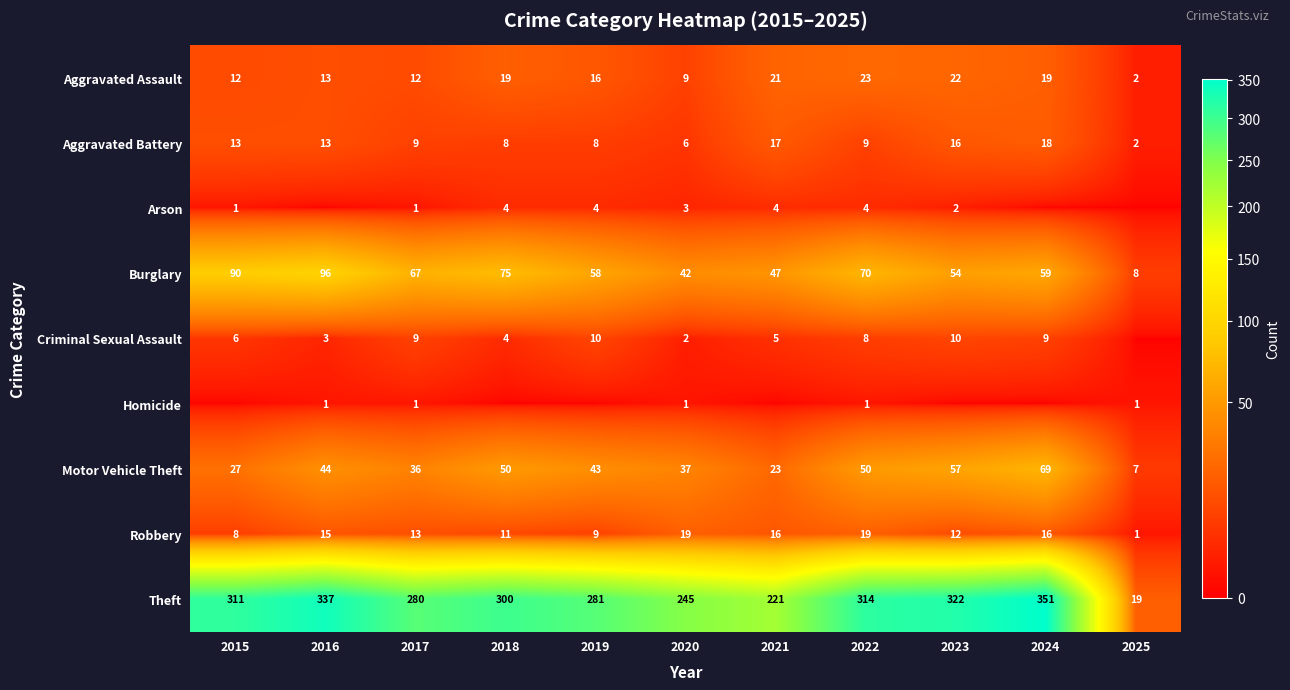

Is the value of Criminal Sexual Assault at 2024 greater than the value of Aggravated Assault at 2022?

No